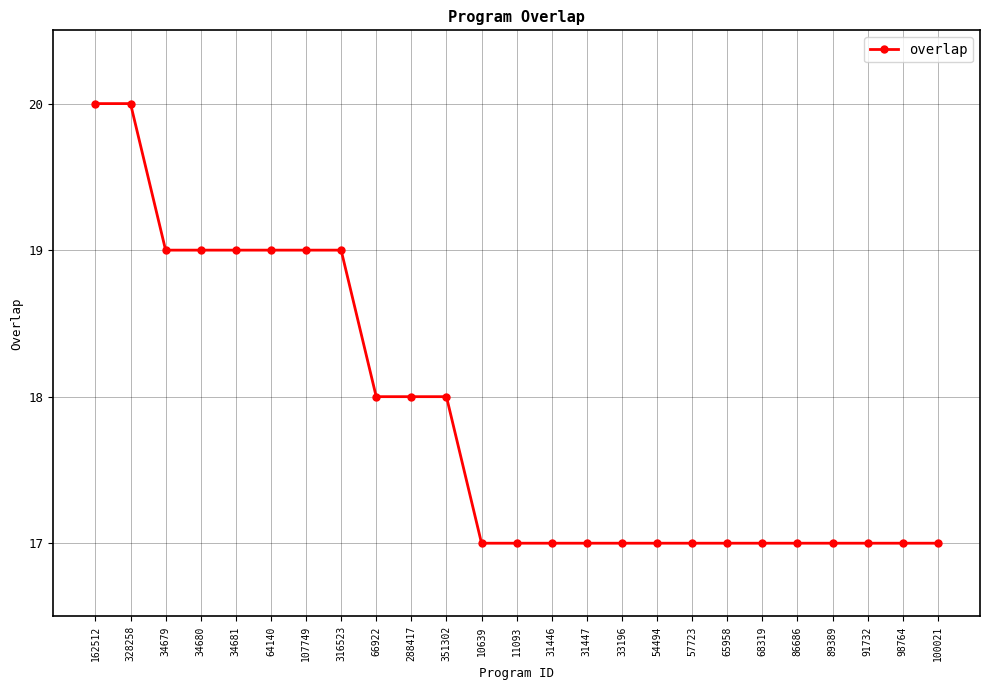

True or false: the data shows 17 at 31447.

True